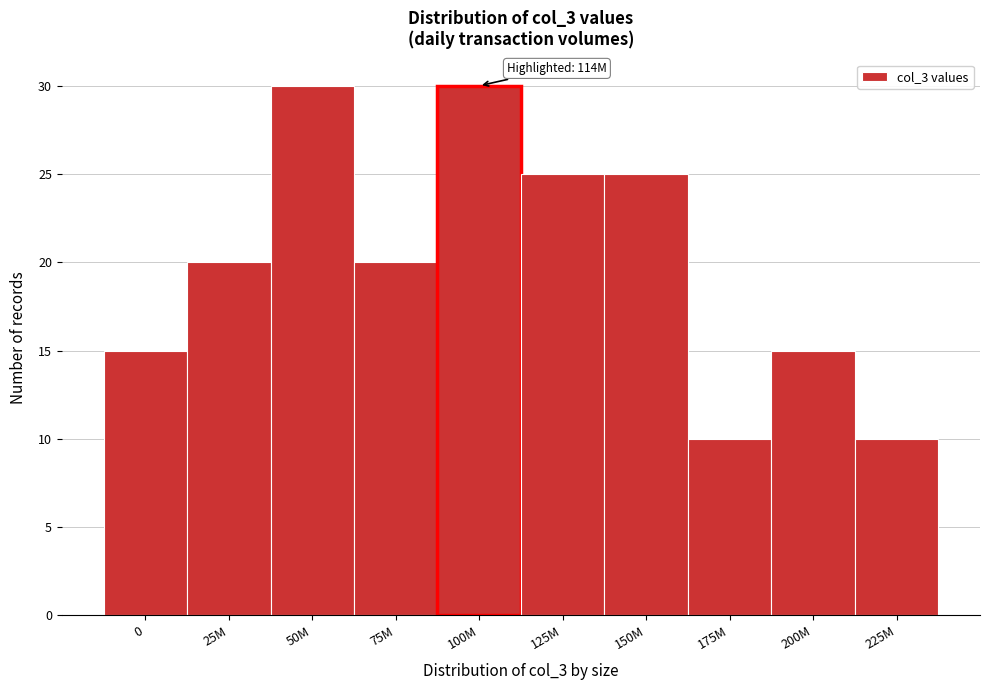

Reading left to right, transcribe all the data shown in this chart.

0=15	25M=20	50M=30	75M=20	100M=30	125M=25	150M=25	175M=10	200M=15	225M=10